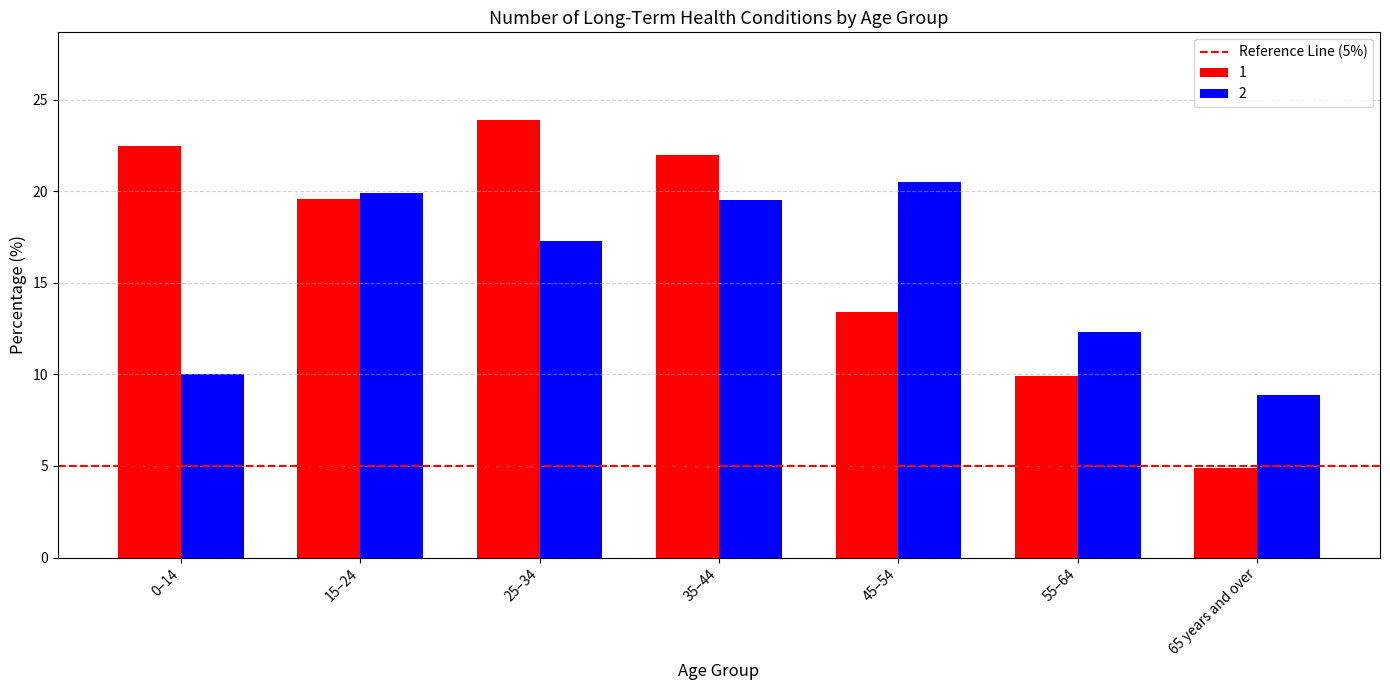

Which series has the widest spread of values?

1